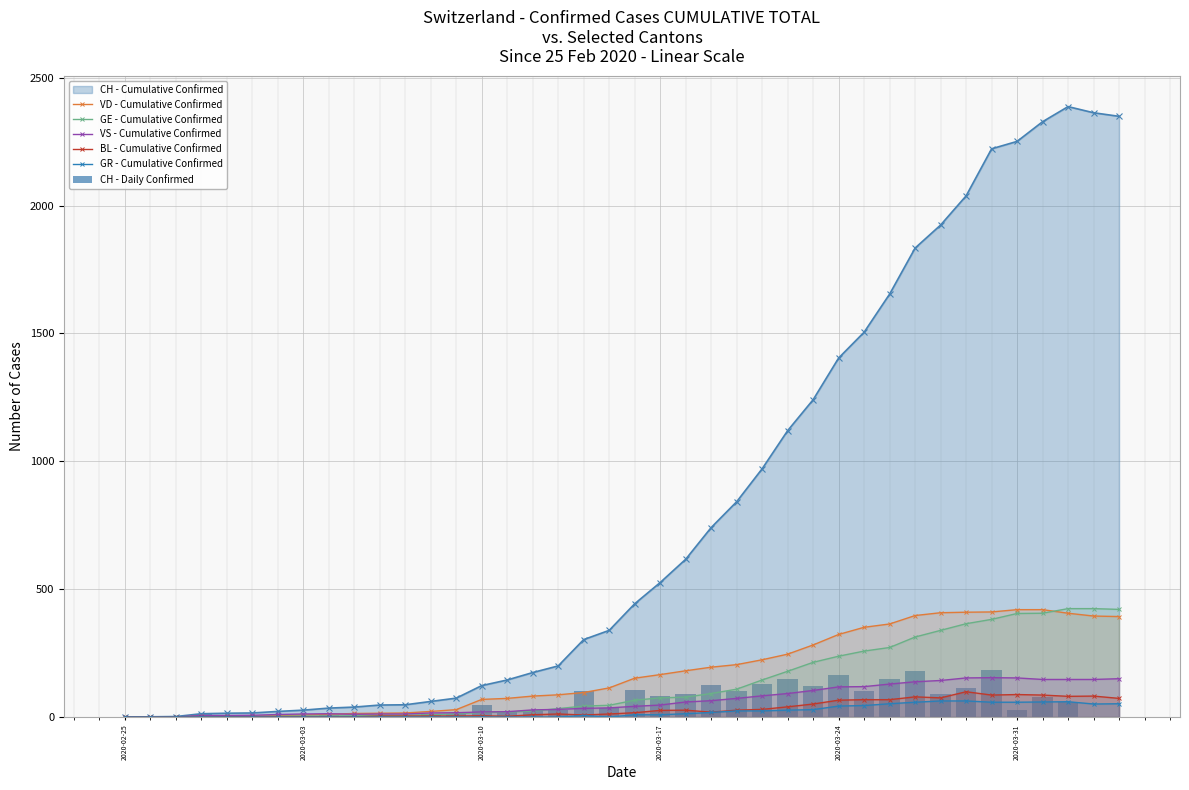

True or false: GR - Cumulative Confirmed has more than 1 points higher than both neighbors.

True